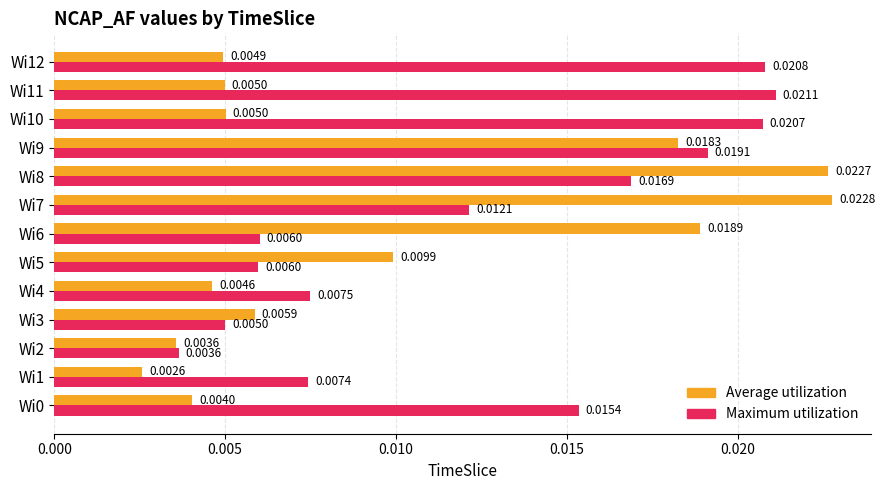

Is the value of Maximum utilization at Wi9 greater than the value of Average utilization at Wi4?

Yes